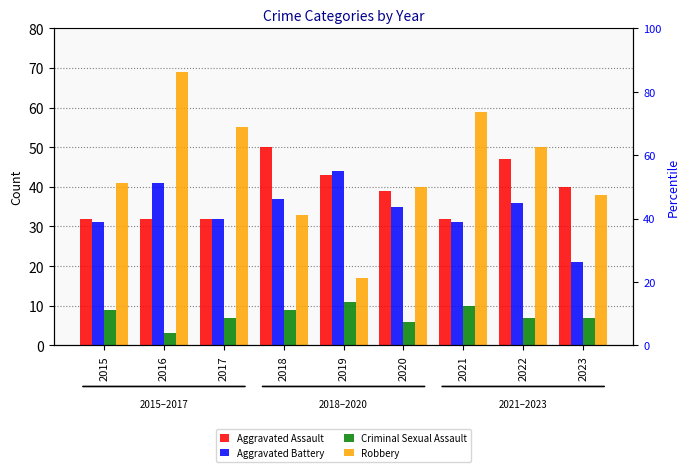

What are all the series names shown in the legend?

Aggravated Assault, Aggravated Battery, Criminal Sexual Assault, Robbery